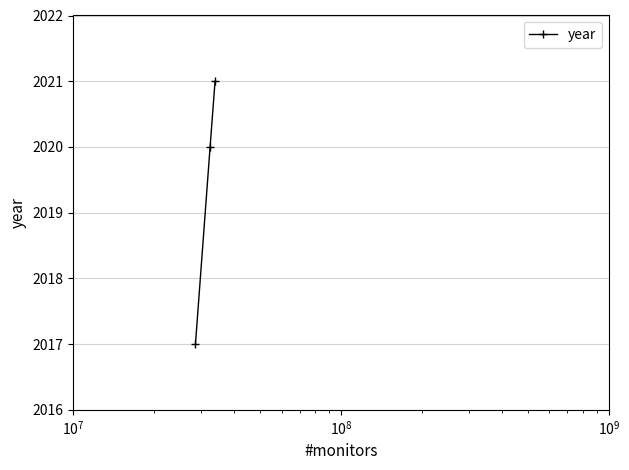

What is the minimum value shown in the chart?

2017